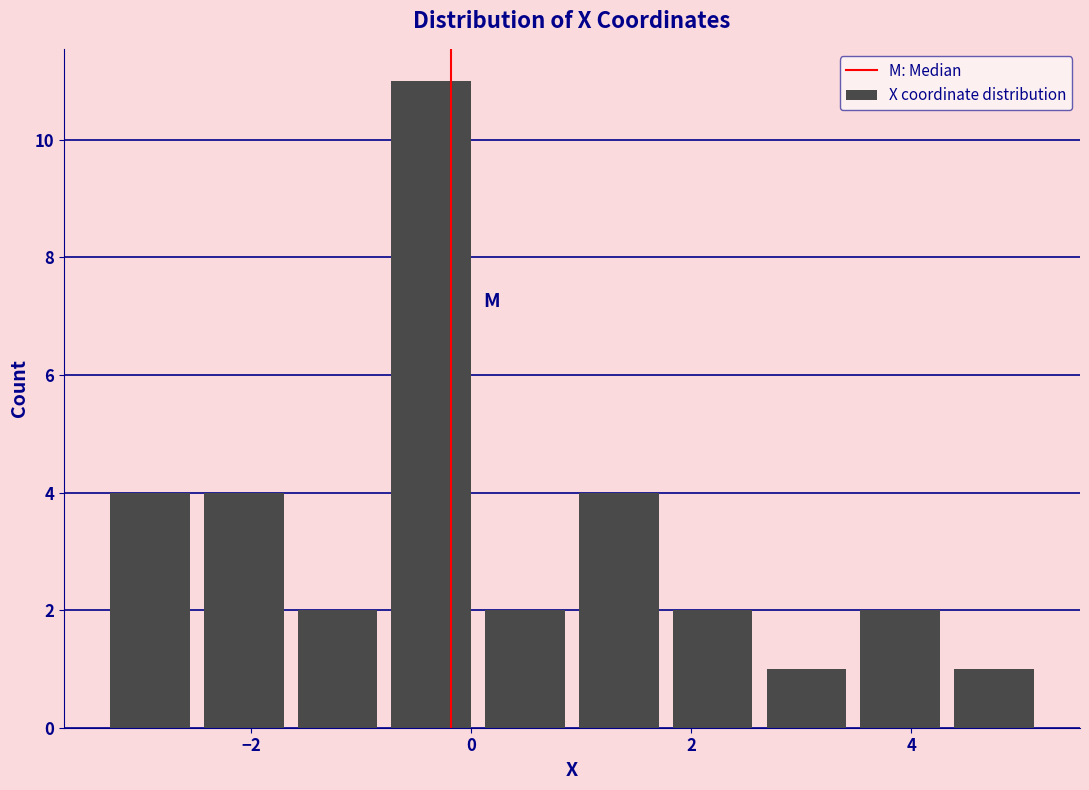

Reading left to right, transcribe this chart: for each bar, give the range it covers on the x-axis and its height. Neither the bar edges nor the heights are printed on the chart, so give them approximately, as read against the axes.

-3.4 to -2.4: 4
-2.4 to -1.6: 4
-1.6 to -0.8: 2
-0.8 to 0.0: 11
0.0 to 1.0: 2
1.0 to 1.8: 4
1.8 to 2.6: 2
2.6 to 3.4: 1
3.4 to 4.4: 2
4.4 to 5.2: 1